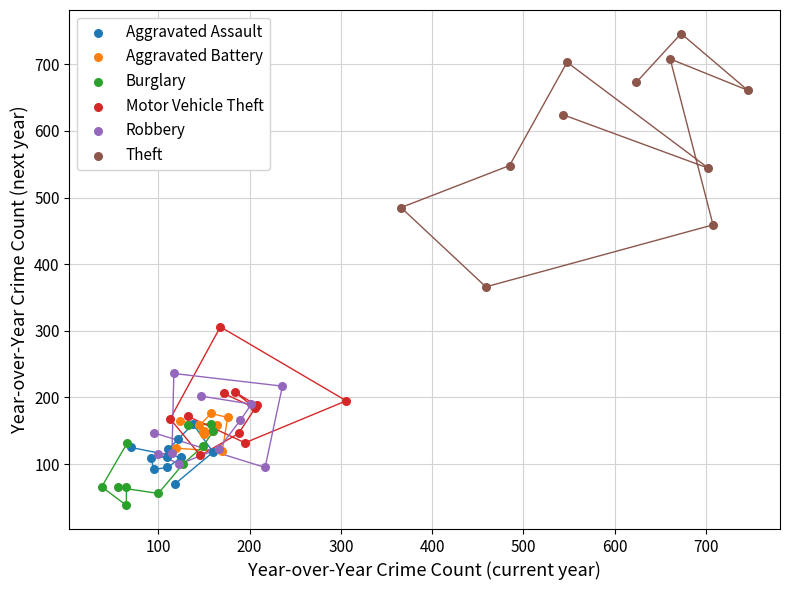

What are all the series names shown in the legend?

Aggravated Assault, Aggravated Battery, Burglary, Motor Vehicle Theft, Robbery, Theft